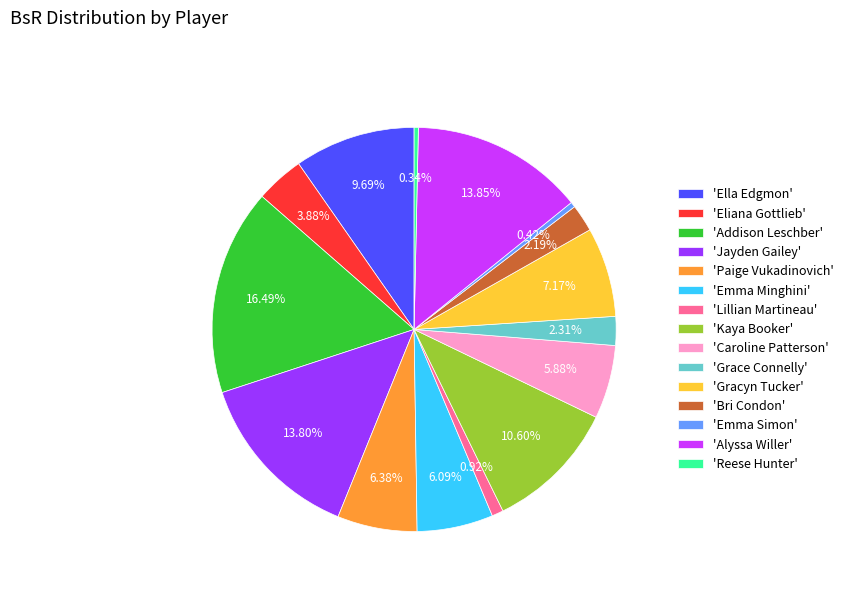

How many slices are in this pie chart?

15